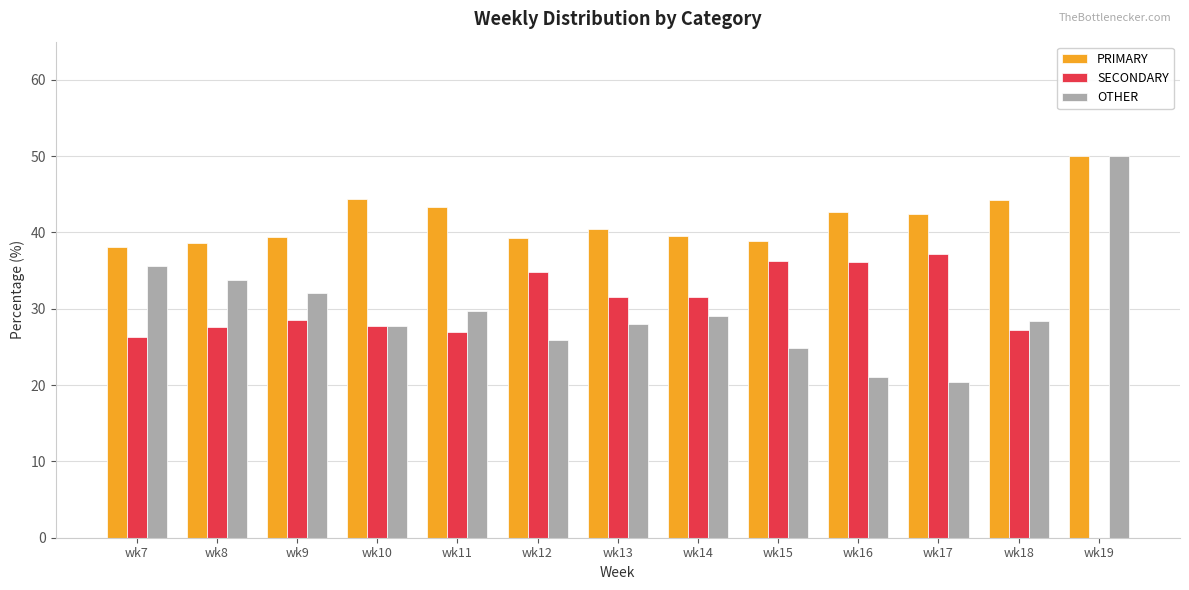

Which series has the largest total across all categories?

PRIMARY